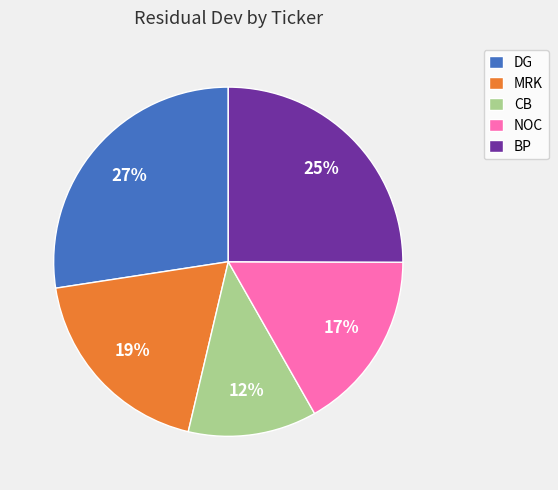

How many slices are in this pie chart?

5